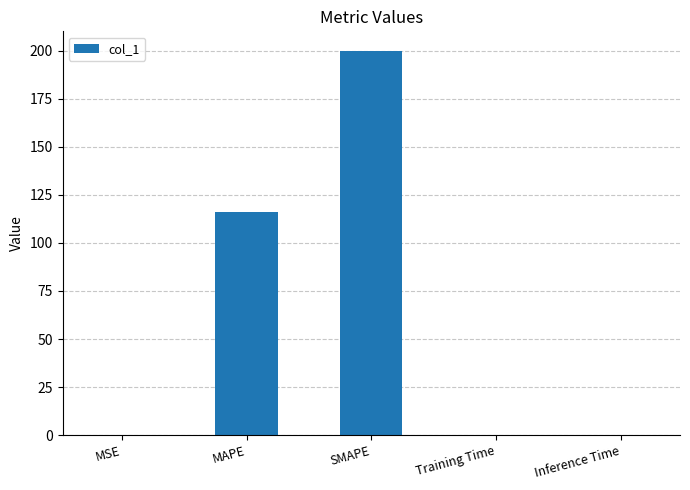

What is the sum of the values at SMAPE and MAPE?

315.9